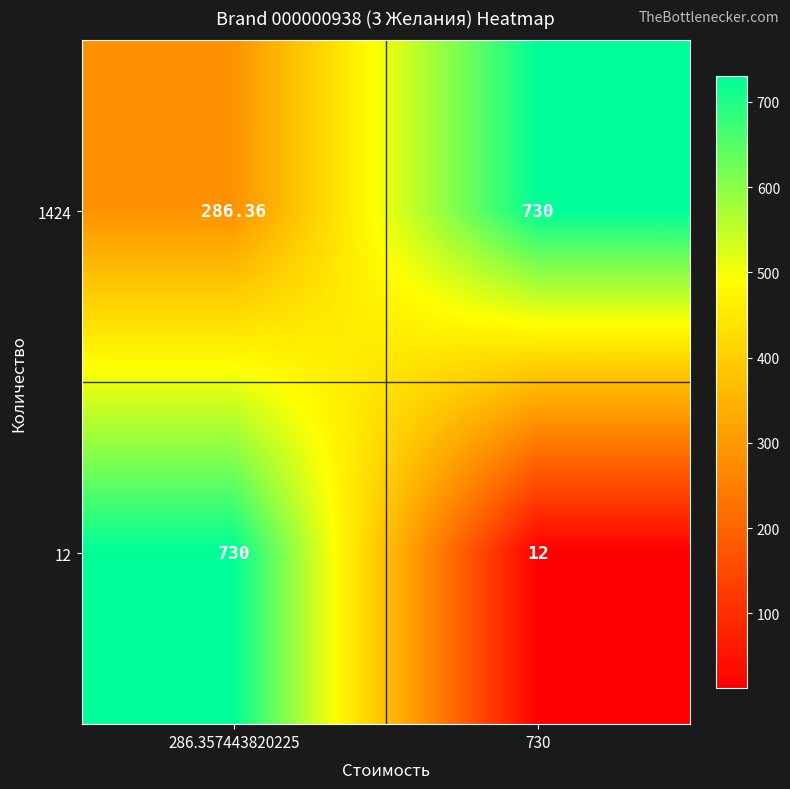

At how many categories does at least one series exceed 701?

2